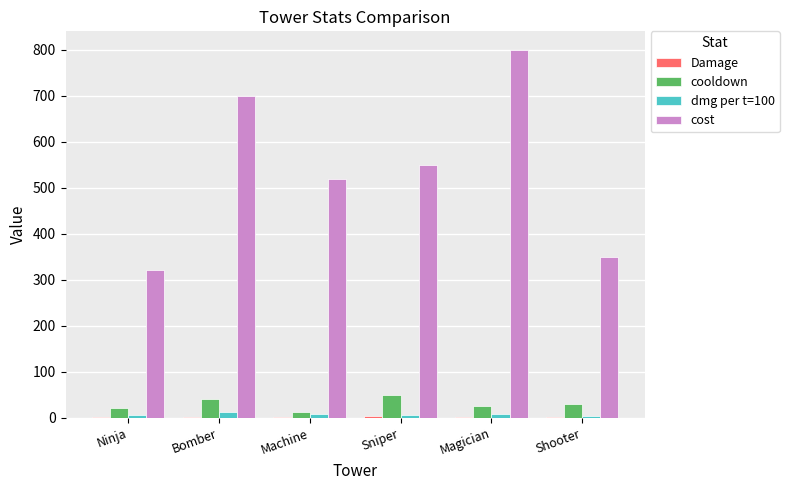

What is the greatest value displayed?

800.0